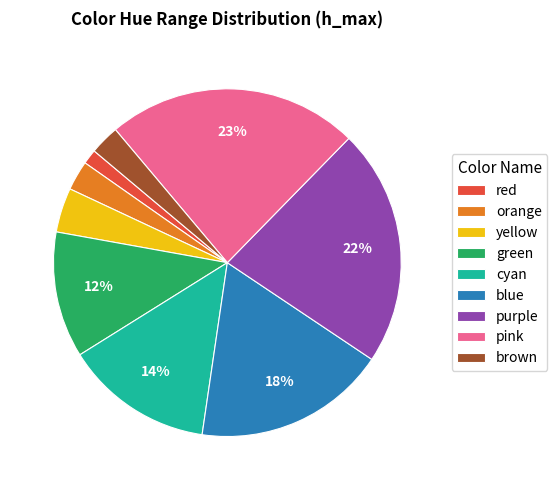

Count the number of slices in the pie.

9